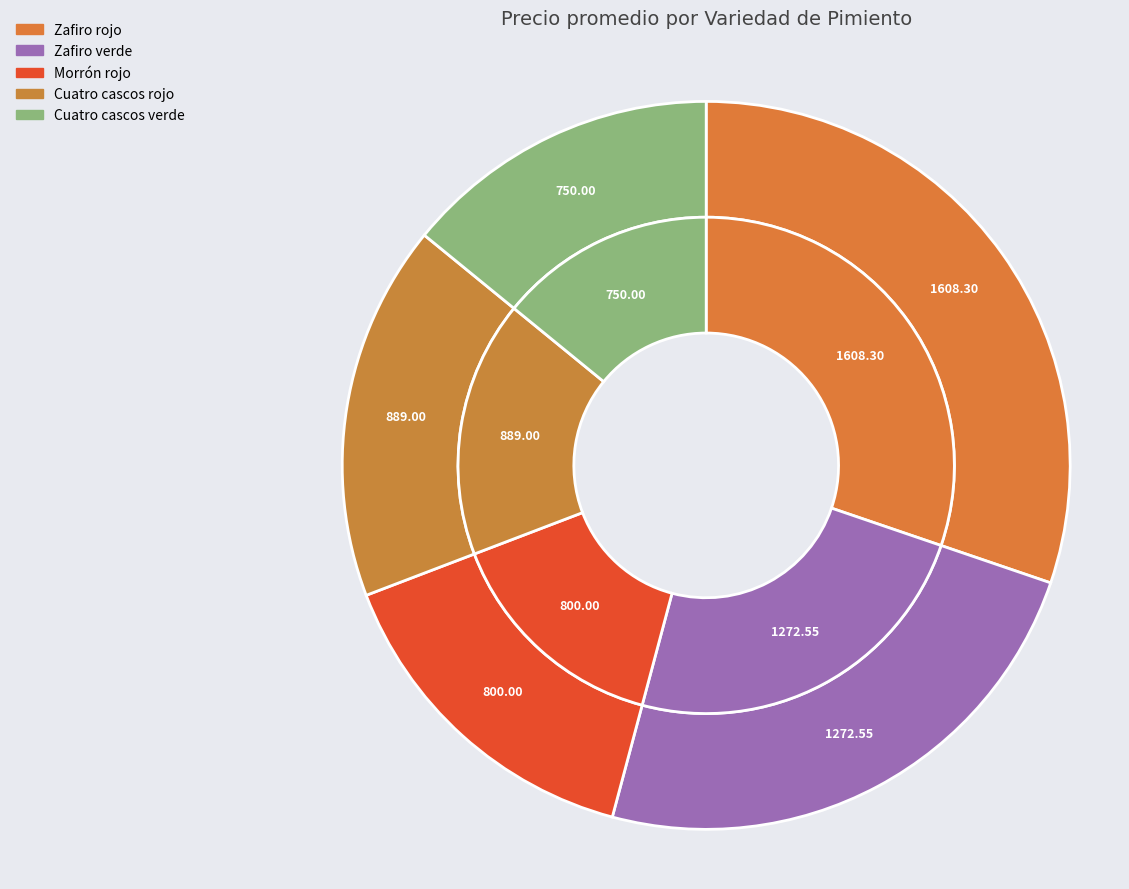

What percentage is the Morrón rojo slice, to the nearest percent?

15%